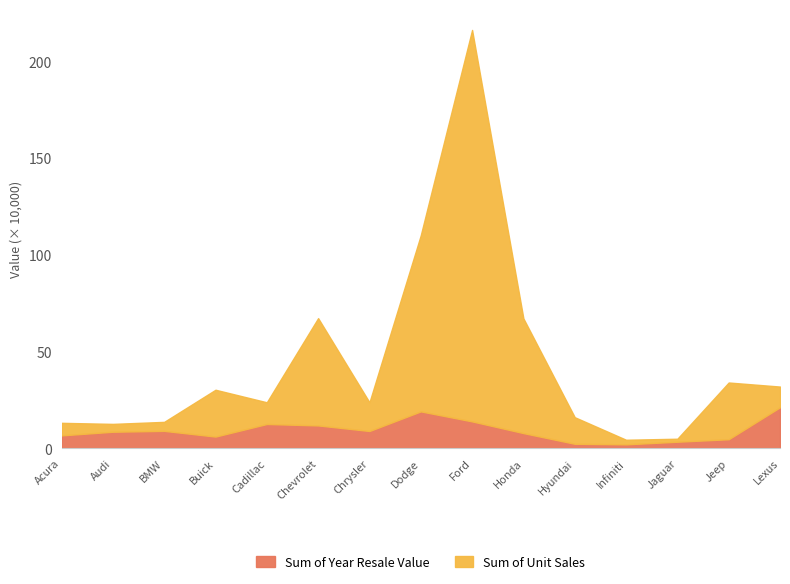

Rank the series by their average value, from highest to lowest.

Sum of Unit Sales, Sum of Year Resale Value